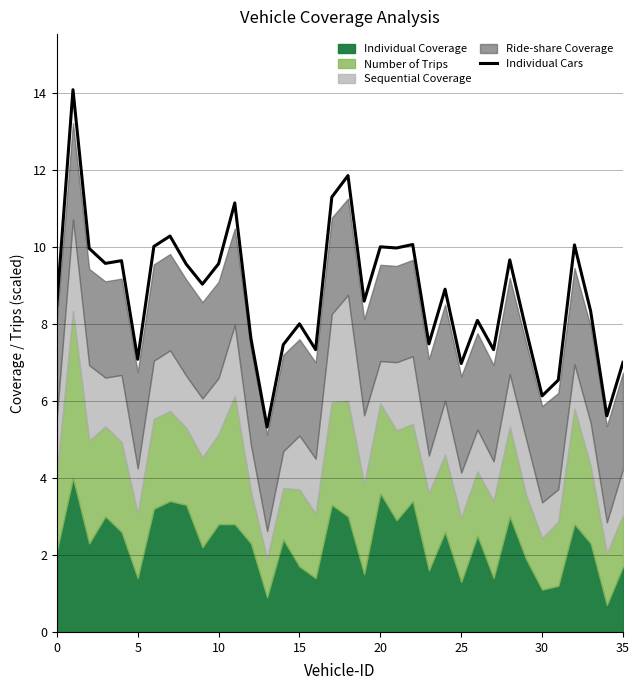

At which label is the value closest to 9?

9